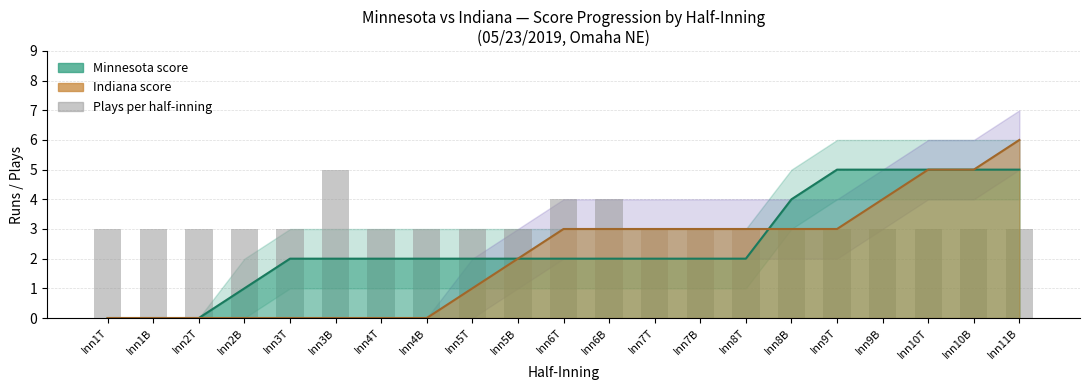

Rank the categories by value from lowest to highest.

Inn1T, Inn1B, Inn2T, Inn2B, Inn3T, Inn4T, Inn4B, Inn5T, Inn5B, Inn7T, Inn7B, Inn8T, Inn8B, Inn9T, Inn9B, Inn10T, Inn10B, Inn11B, Inn6T, Inn6B, Inn3B